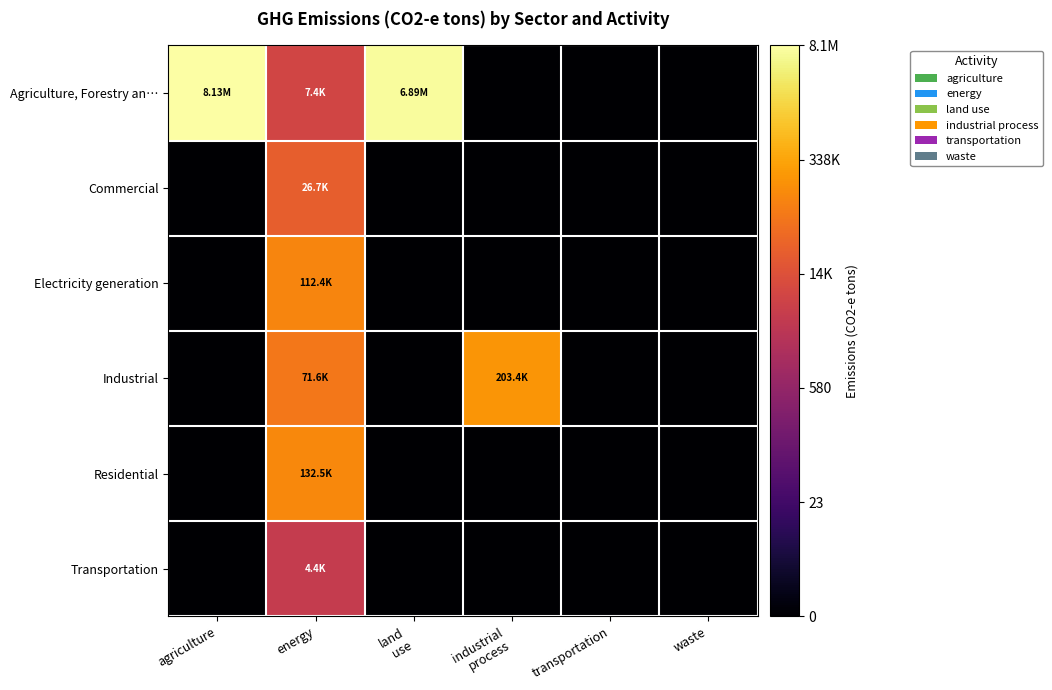

What is the greatest value displayed?

15.9